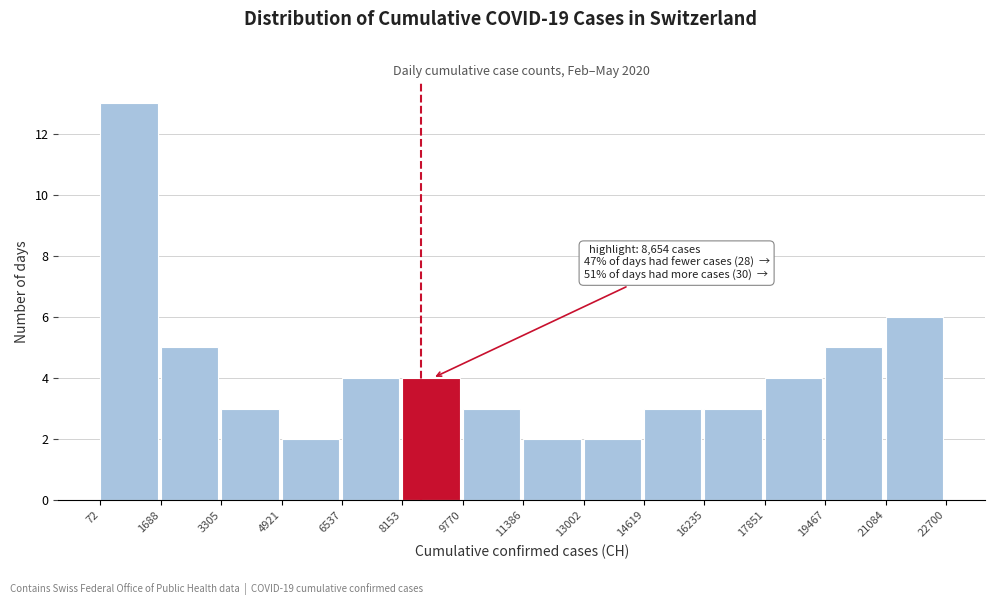

Which range on the x-axis has the tallest bar?

72 to 1688